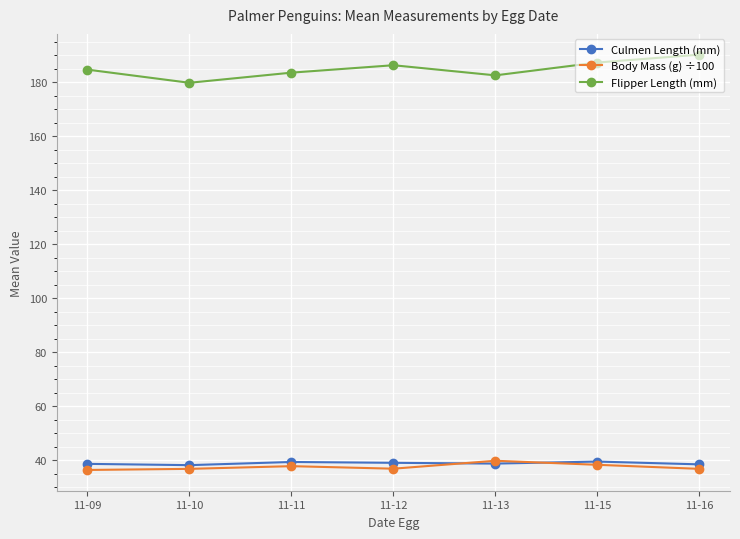

What is the value of the Culmen Length (mm) point at the 1st from the left?

38.6